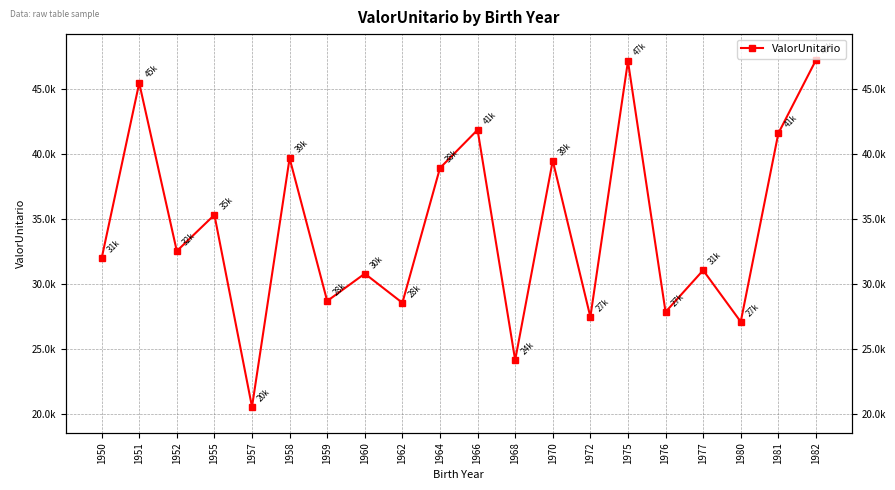

How many interior local peaks (higher than both neighbors) does the data have?

8